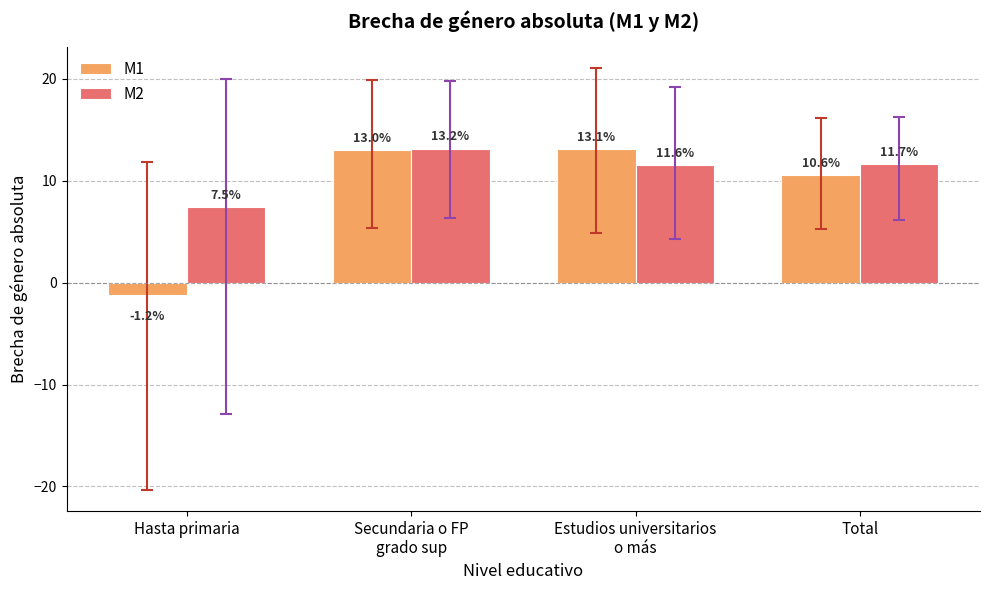

Reading left to right, list all the values displayed in this chart.

M1: Hasta primaria=-1.2	Secundaria o FP
grado sup=13.0	Estudios universitarios
o más=13.1	Total=10.6
M2: Hasta primaria=7.5	Secundaria o FP
grado sup=13.2	Estudios universitarios
o más=11.6	Total=11.7